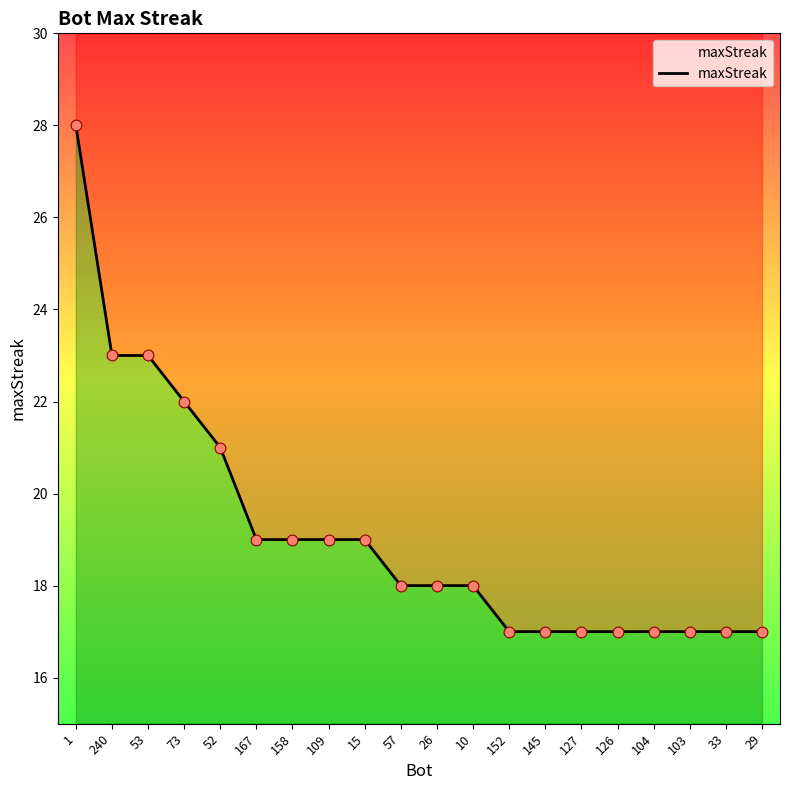

What is the ratio of the value at 109 to the value at 104?

1.1